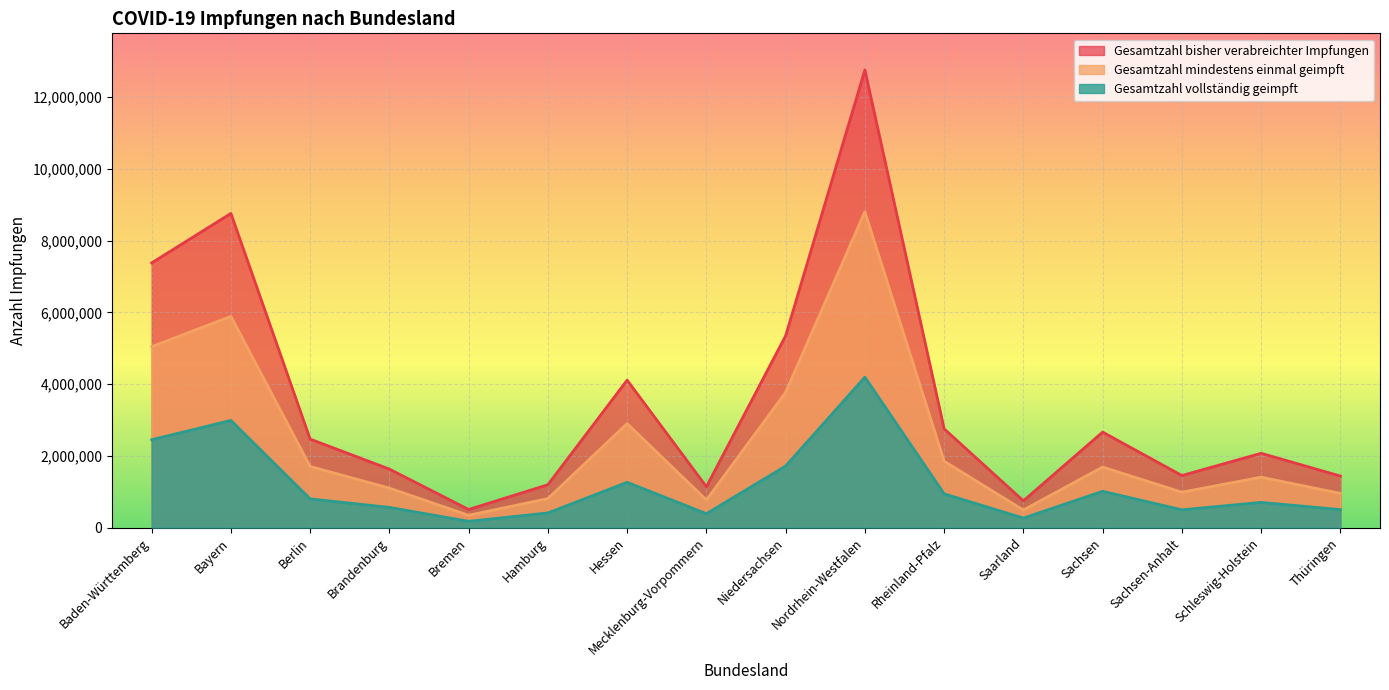

The Gesamtzahl mindestens einmal geimpft series shows 474301 at Sachsen-Anhalt. True or false?

False